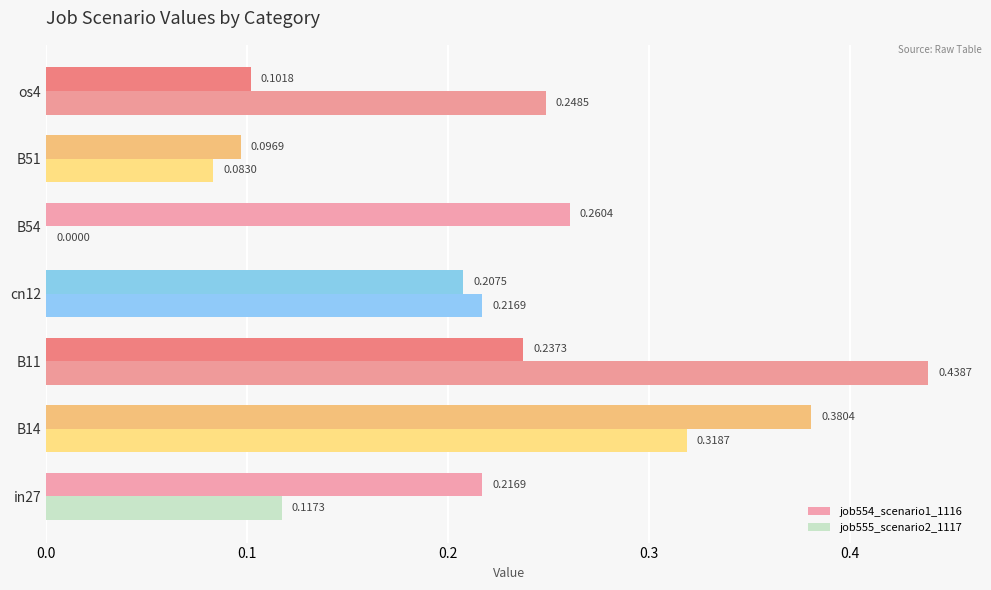

Count the job554_scenario1_1116 values in the range 0 to 1.

7